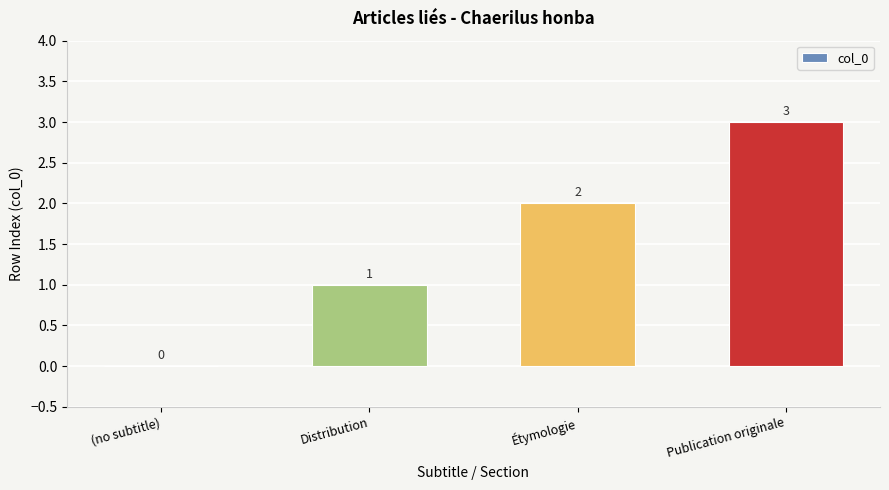

What is the change in value from Étymologie to Publication originale?

+1